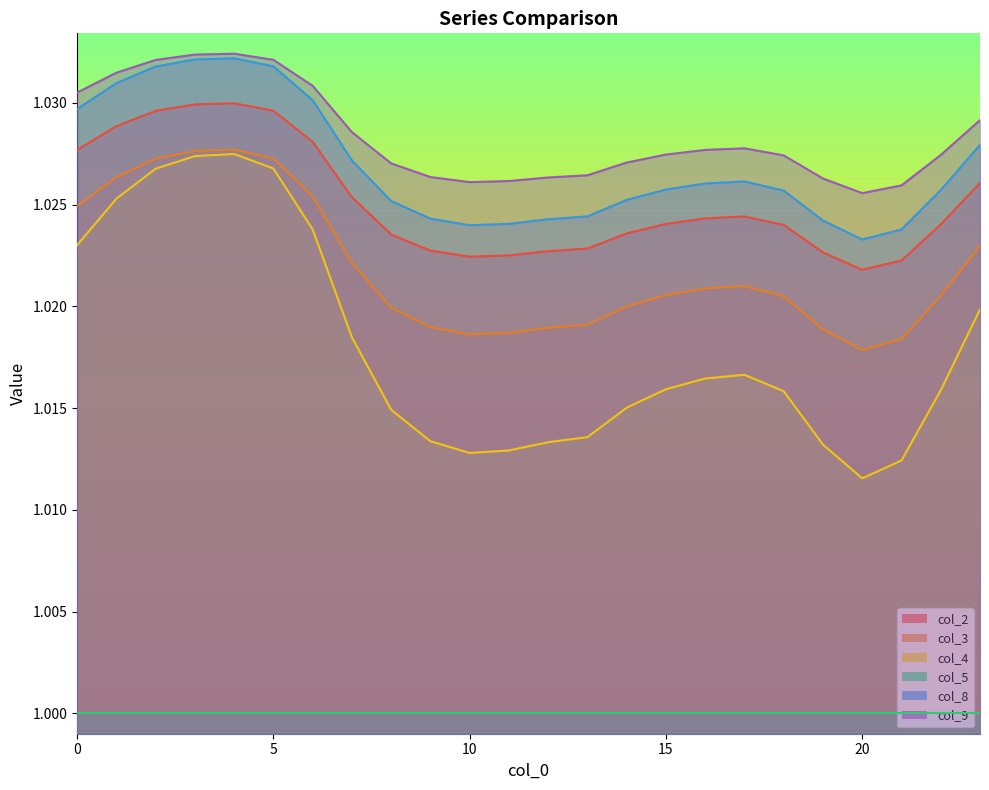

Which series has the widest spread of values?

col_4